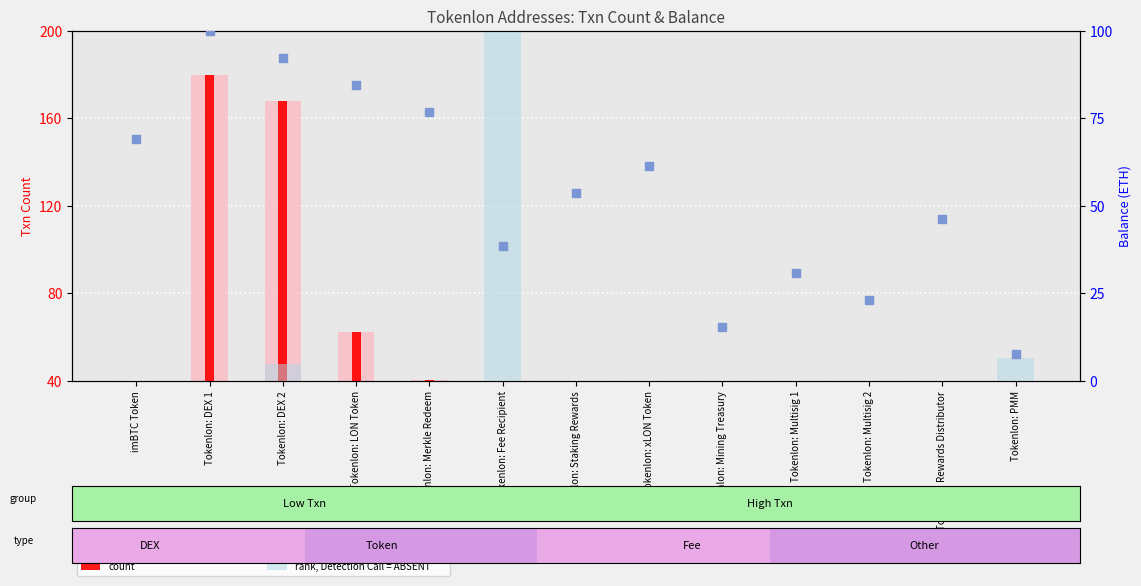

At which category is the sum across all series the highest?

Tokenlon: DEX 1